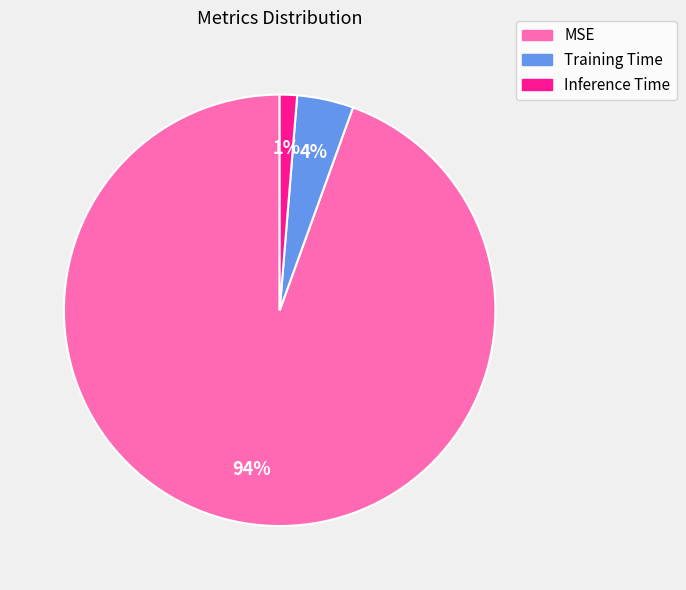

Combined, do MSE and Training Time account for over 50%?

Yes